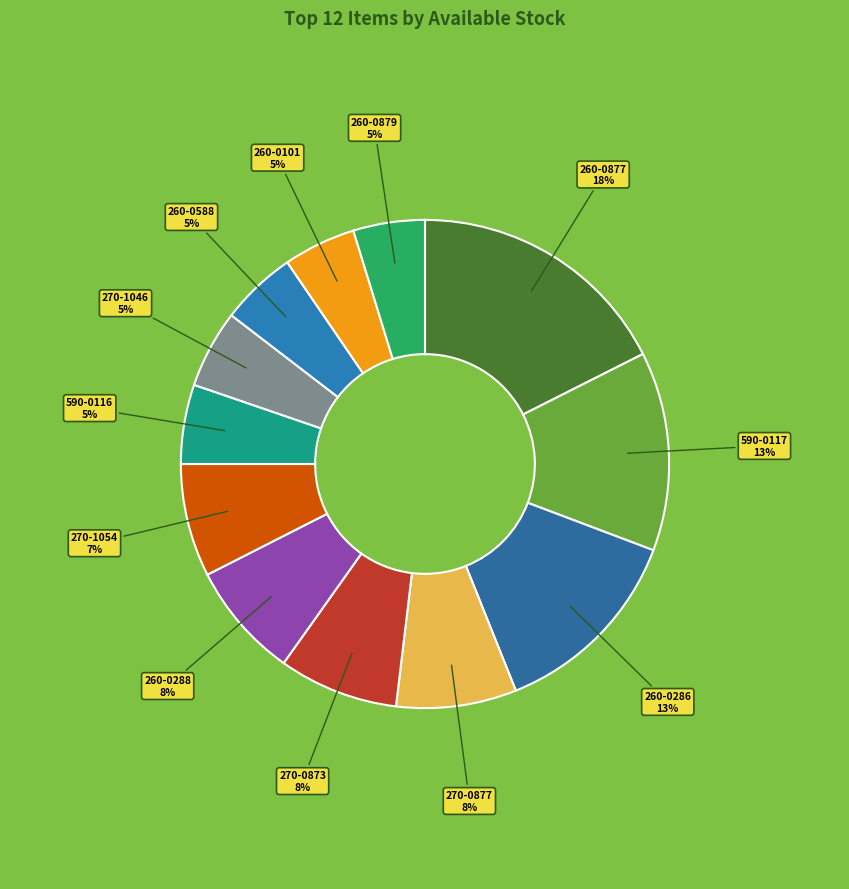

To the nearest percent, what is the average slice percentage?

8%